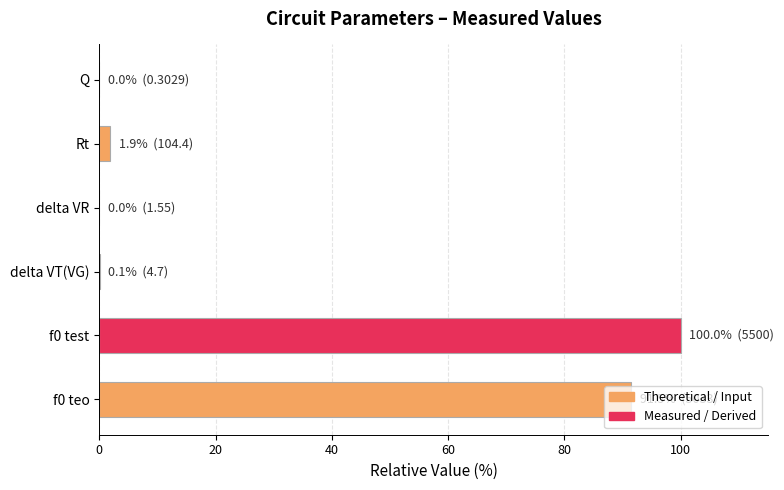

The chart shows a value of 53.6 at f0 teo. True or false?

False